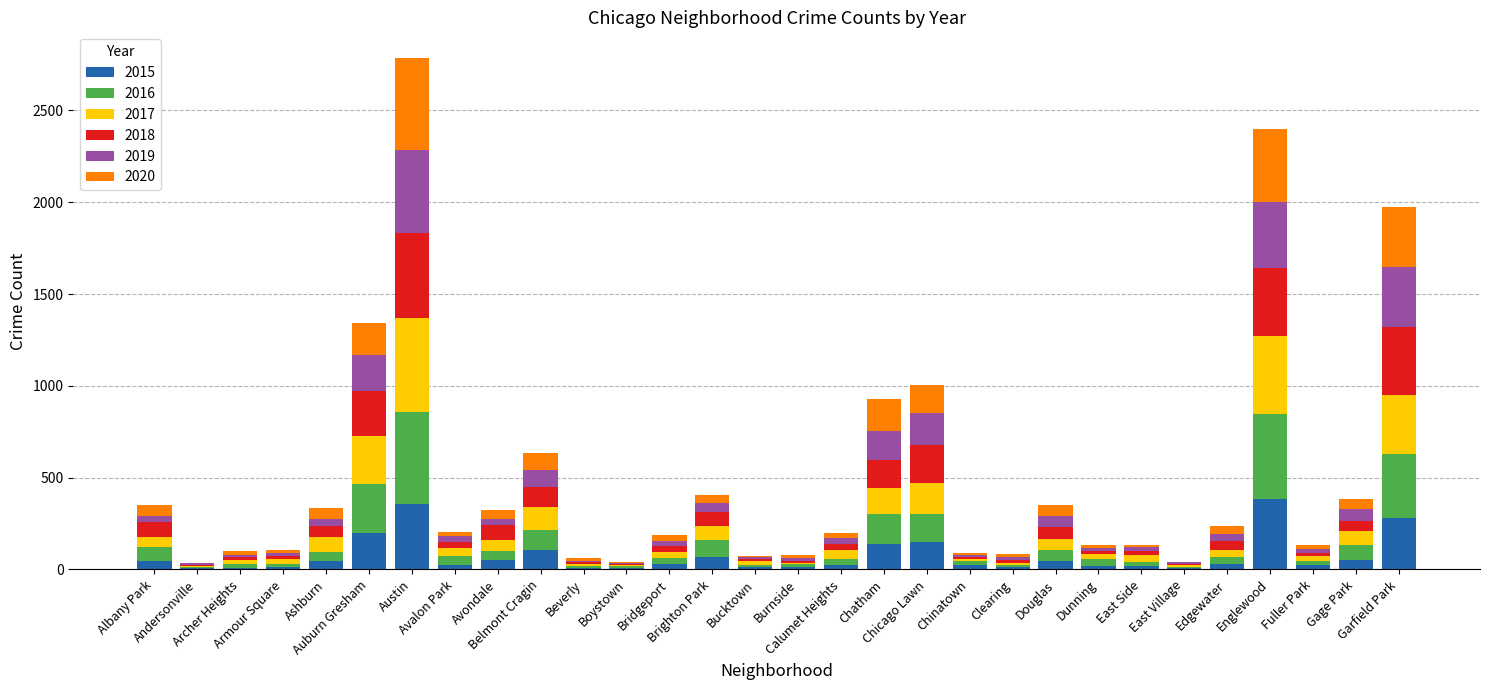

Are the bars grouped side by side (vs. stacked)?

No